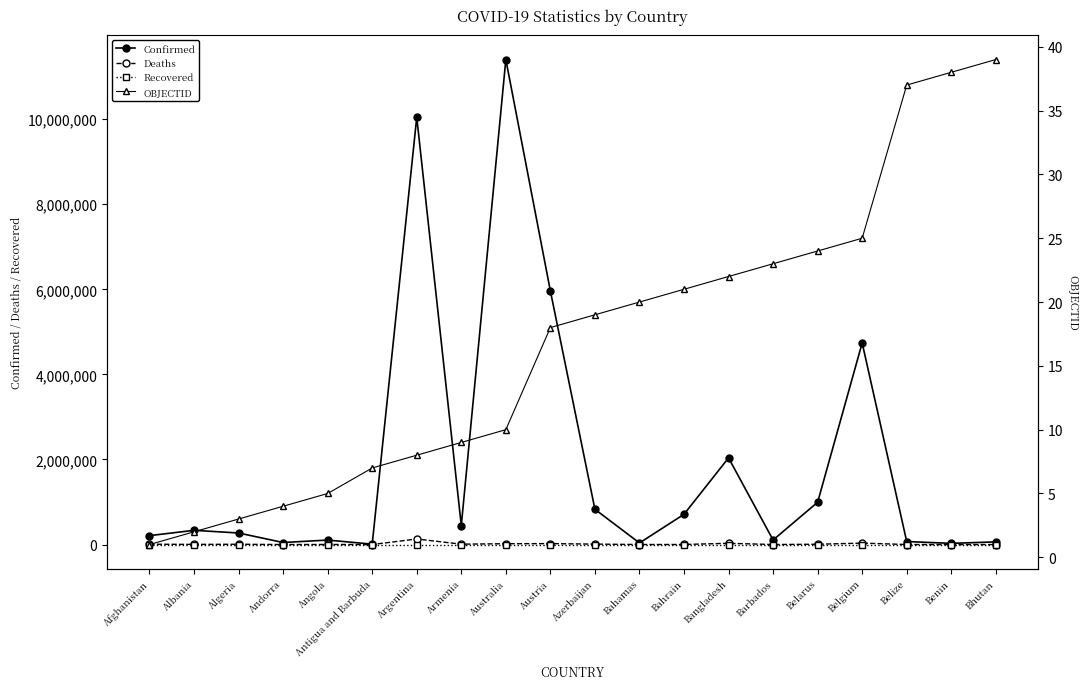

What is the approximate value of OBJECTID at Argentina?

8